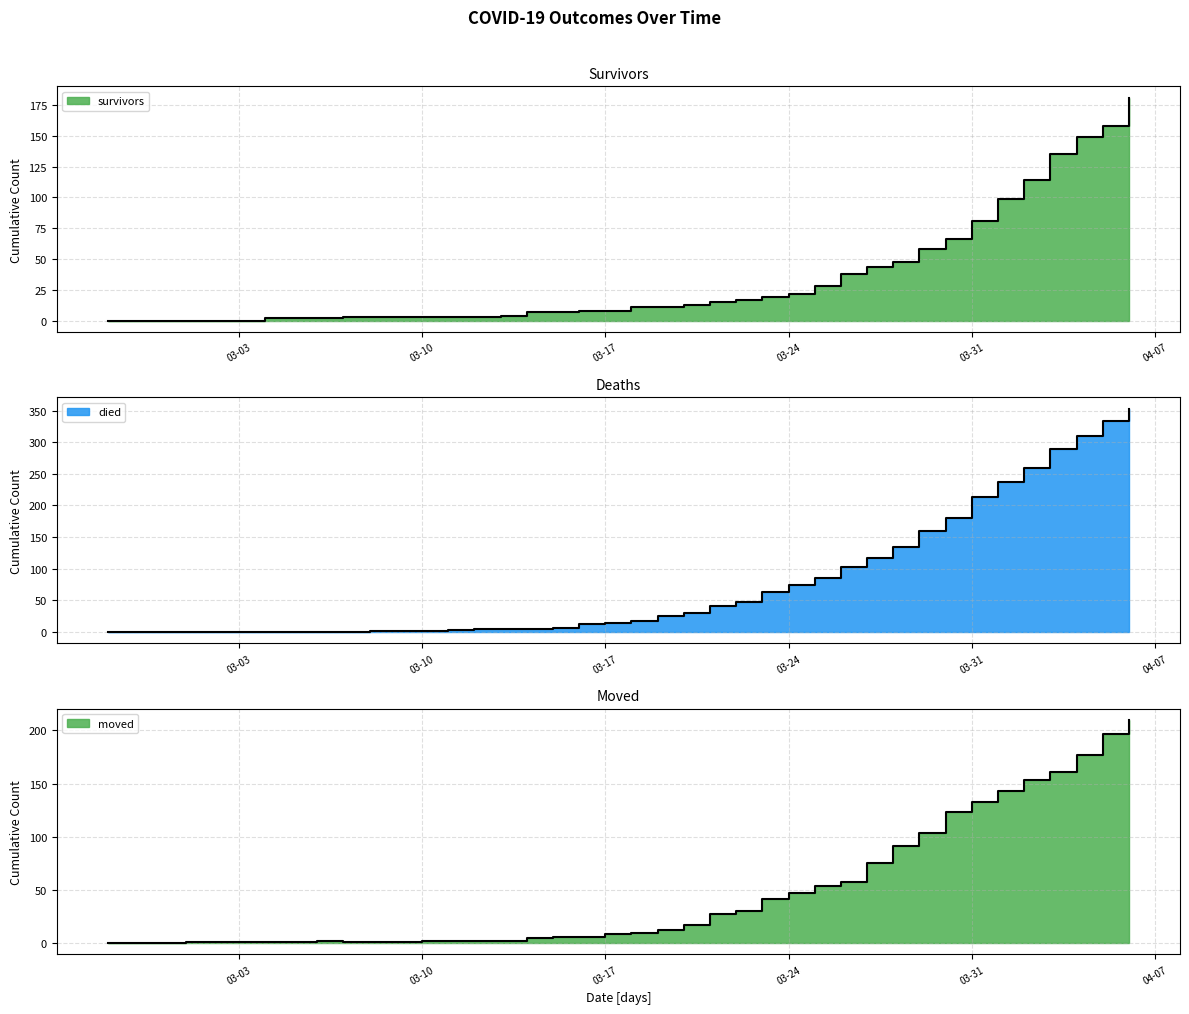

How many data points in died are less than 17?

20